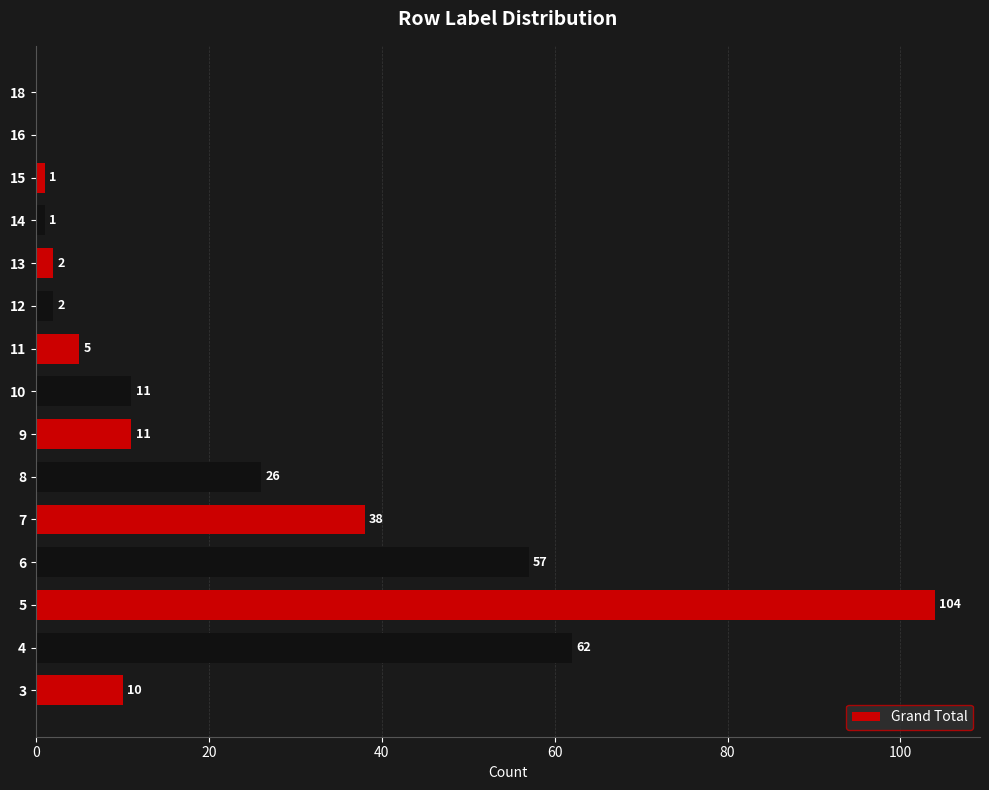

What is the change in value from 7 to 14?

-37